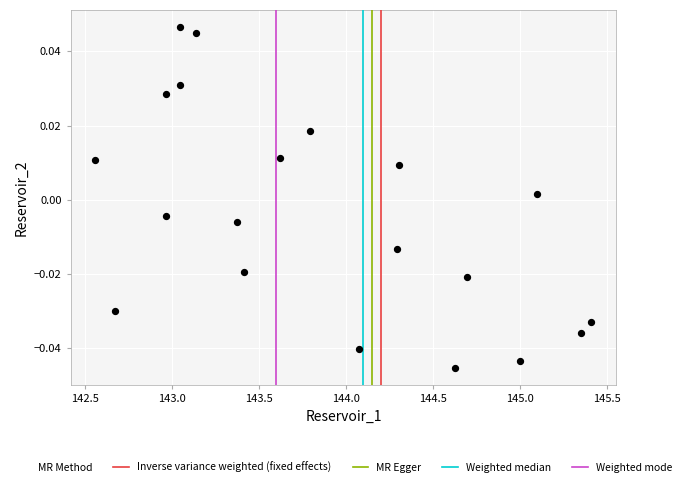

What is the range of X values (max minus min)?

2.8